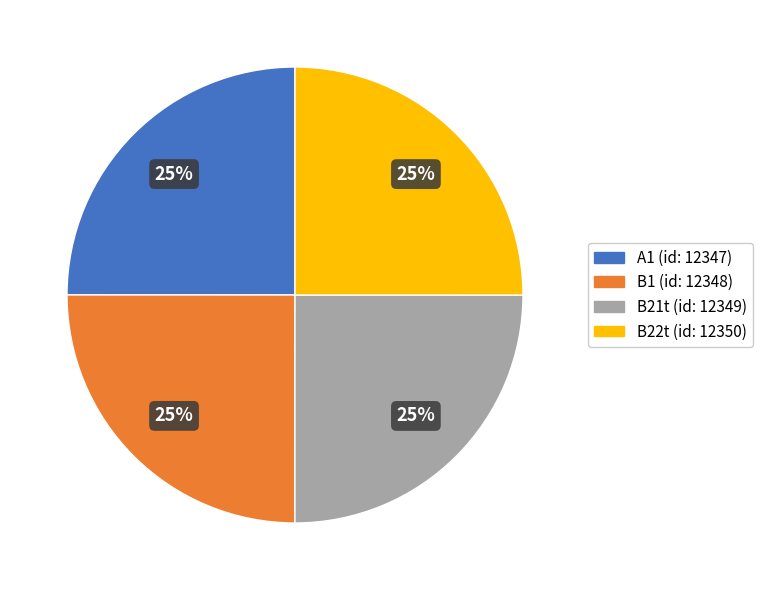

What is the ratio of the value at B1 (id: 12348) to the value at B21t (id: 12349)?

1.0